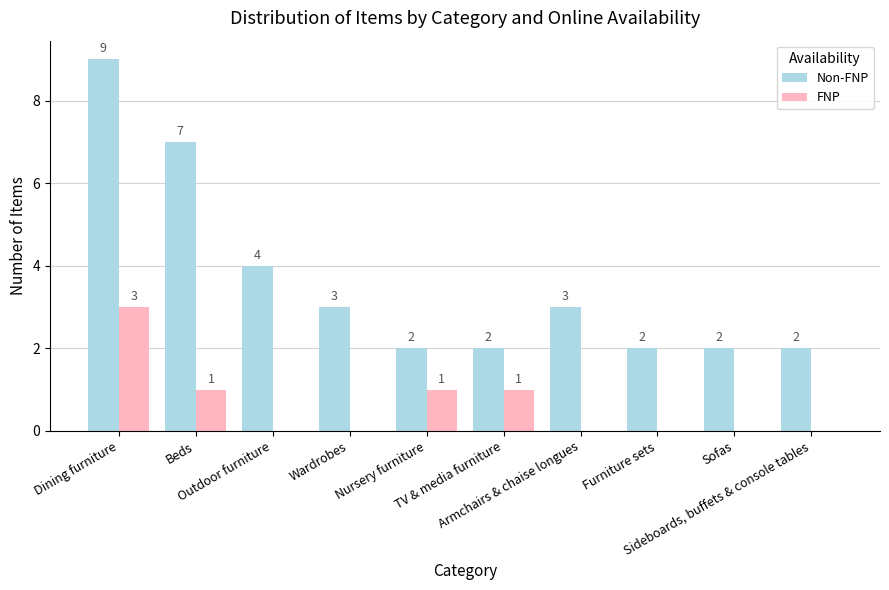

How many FNP values are between 0 and 1?

9